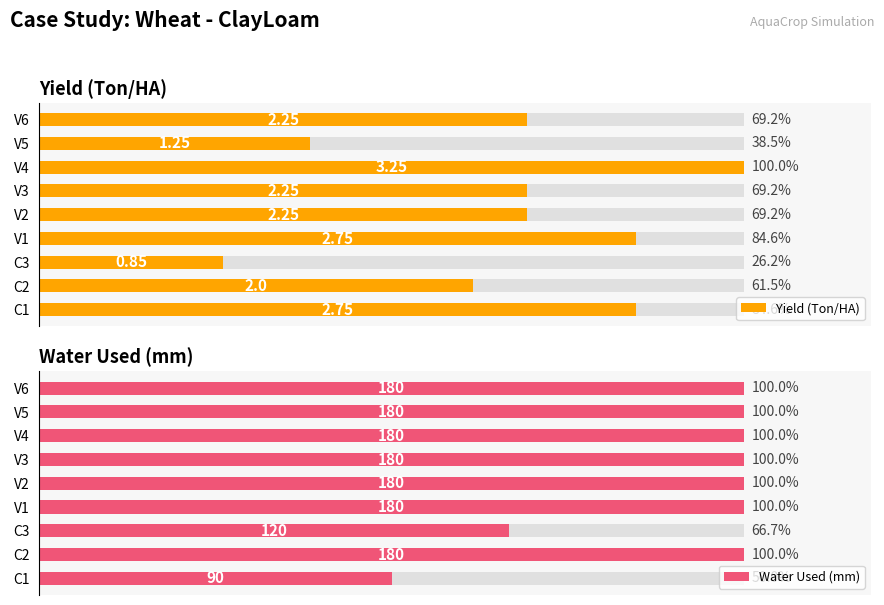

Is the value of Yield (Ton/HA) at C2 greater than the value of Water Used (mm) at V4?

No